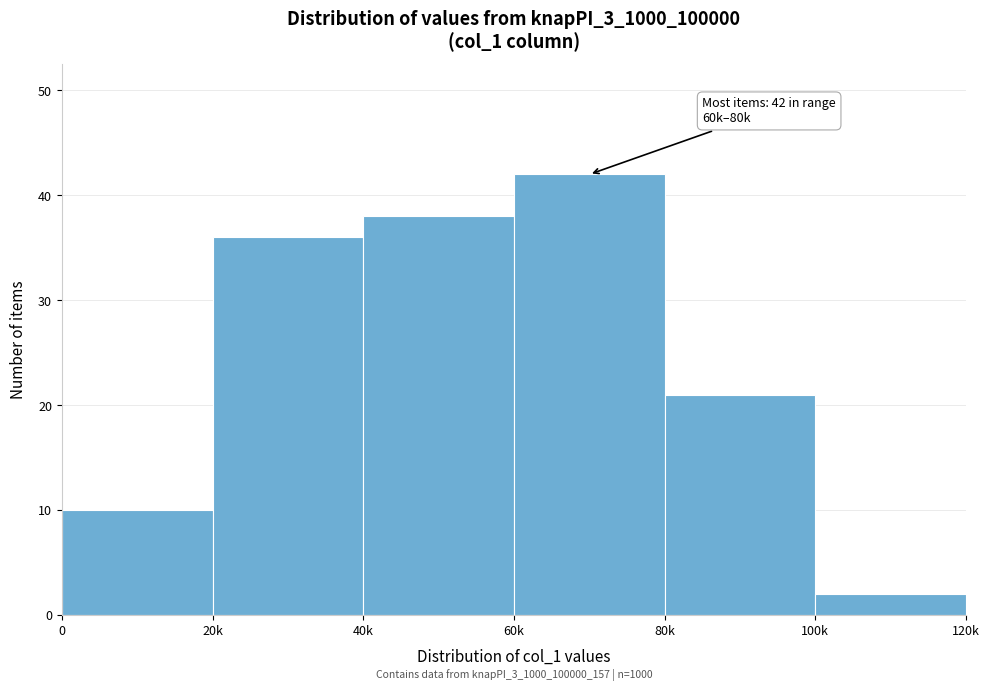

Reading left to right, what are all the values shown in this chart?

0=10	20k=36	40k=38	60k=42	80k=21	100k=2